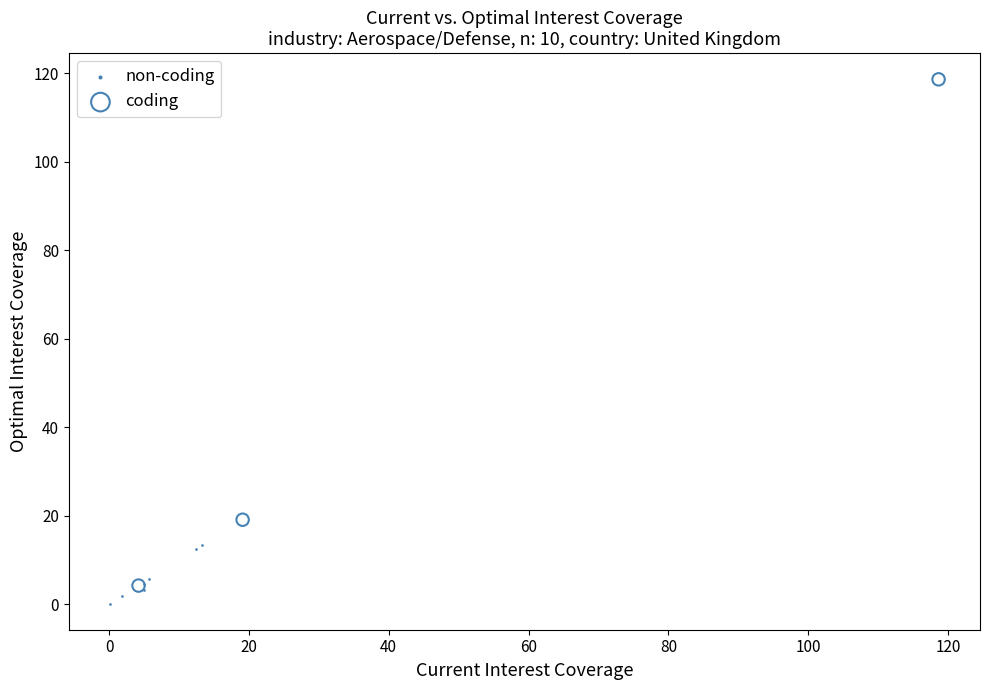

What are all the series names shown in the legend?

non-coding, coding